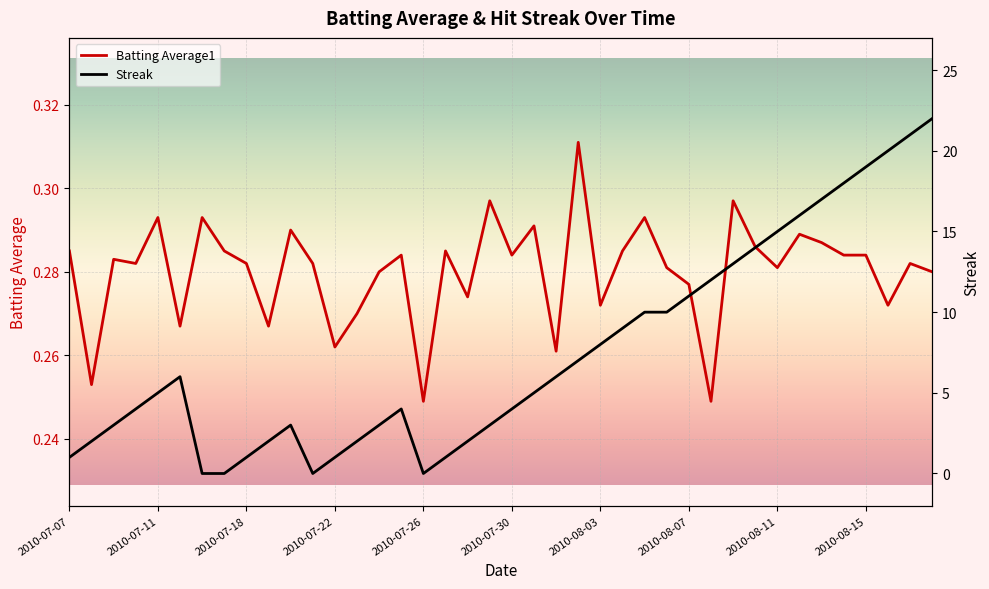

At which category is the sum across all series the highest?

2010-08-18